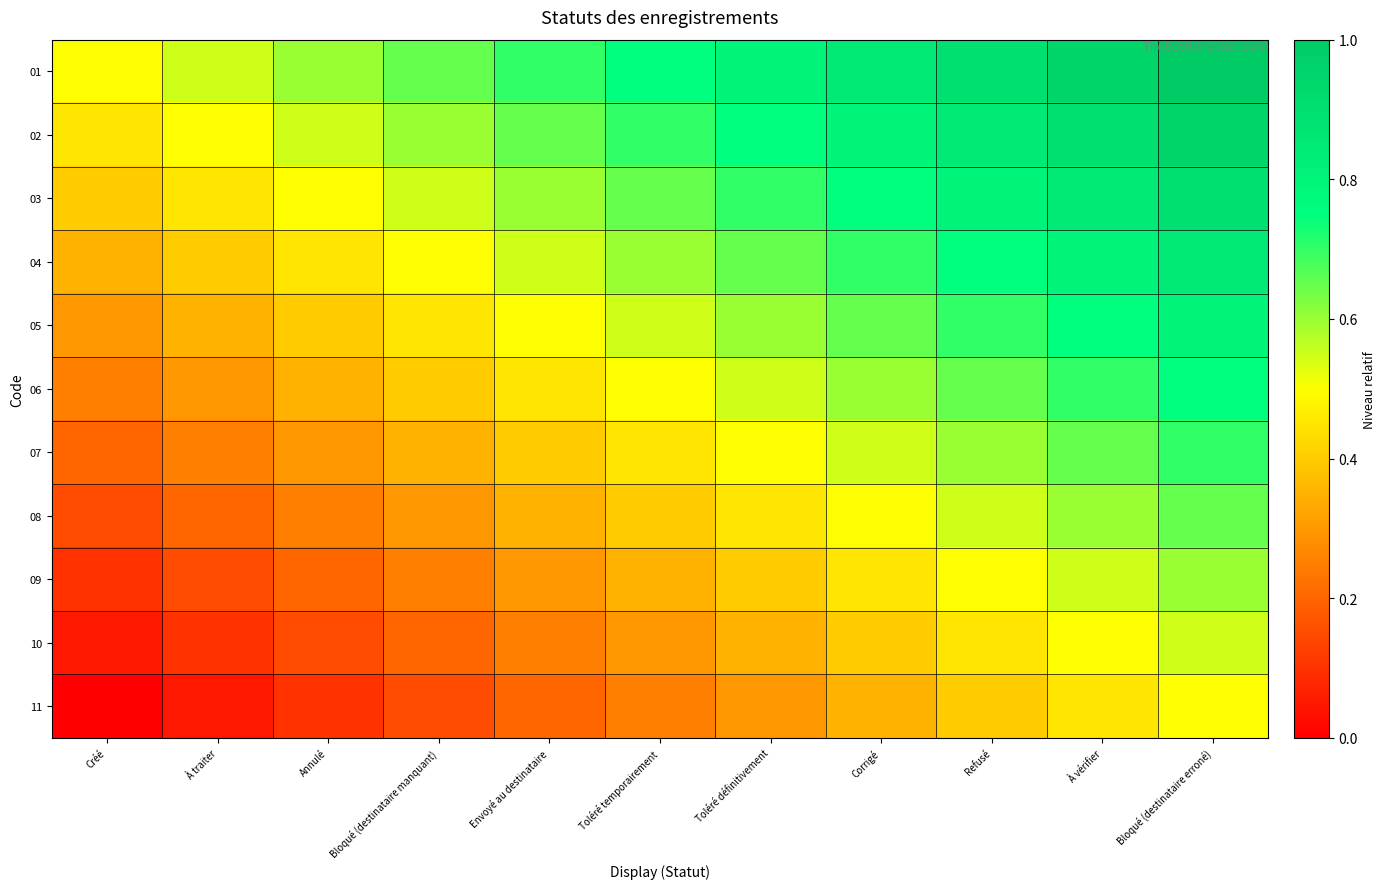

At how many categories does at least one series exceed 0?

11